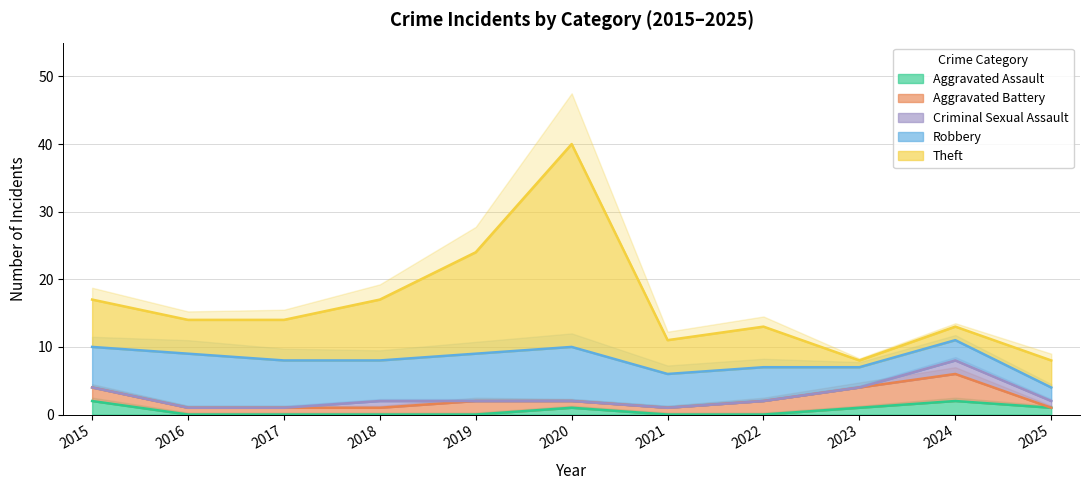

The value of Robbery at 2017 is 7. True or false?

True